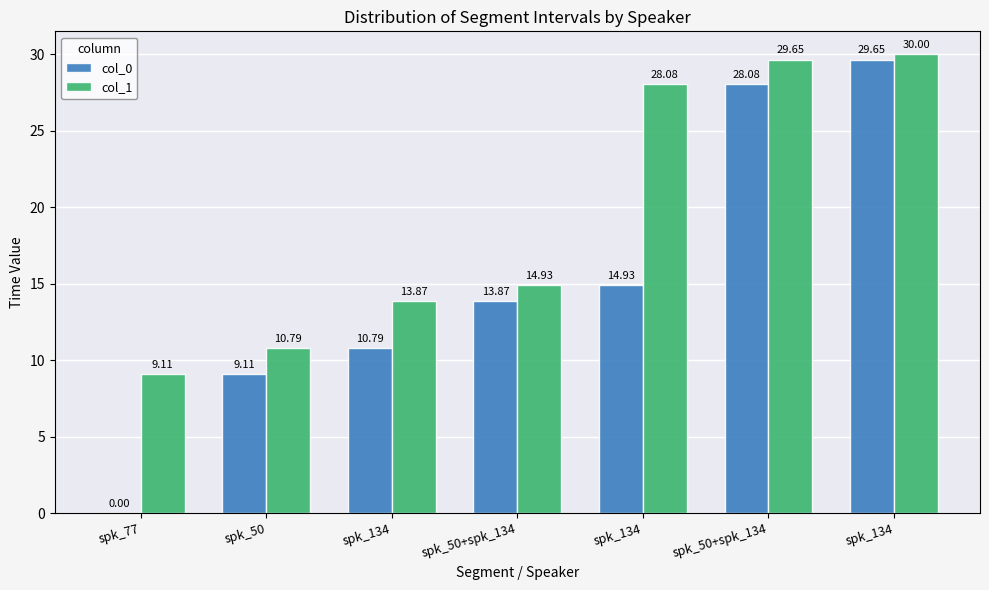

At which label is col_1 closest to 19?

spk_50+spk_134